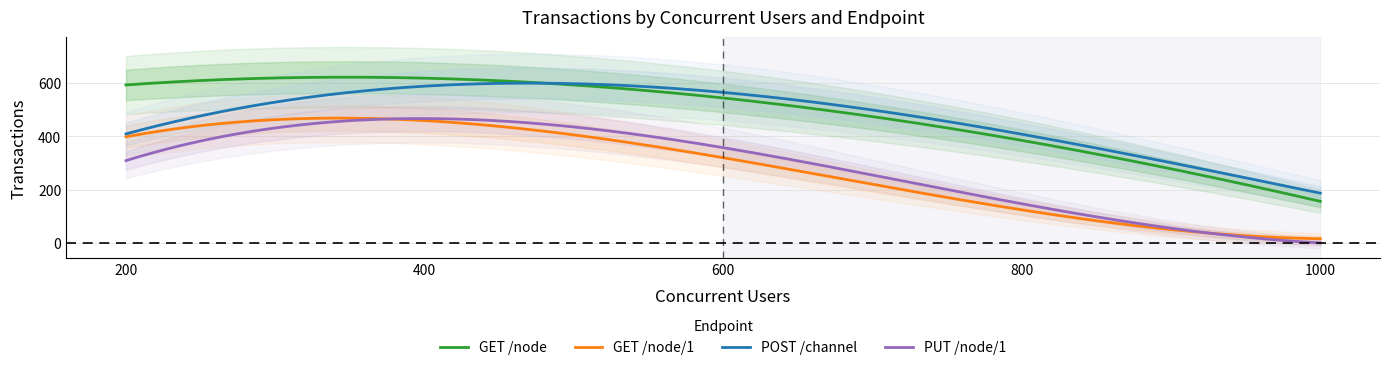

How many data points in GET /node/1 are less than 353?

2